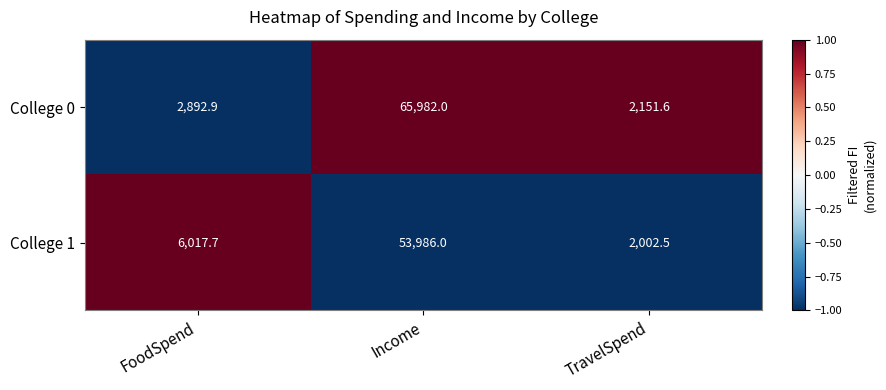

Which series has the widest spread of values?

College 0